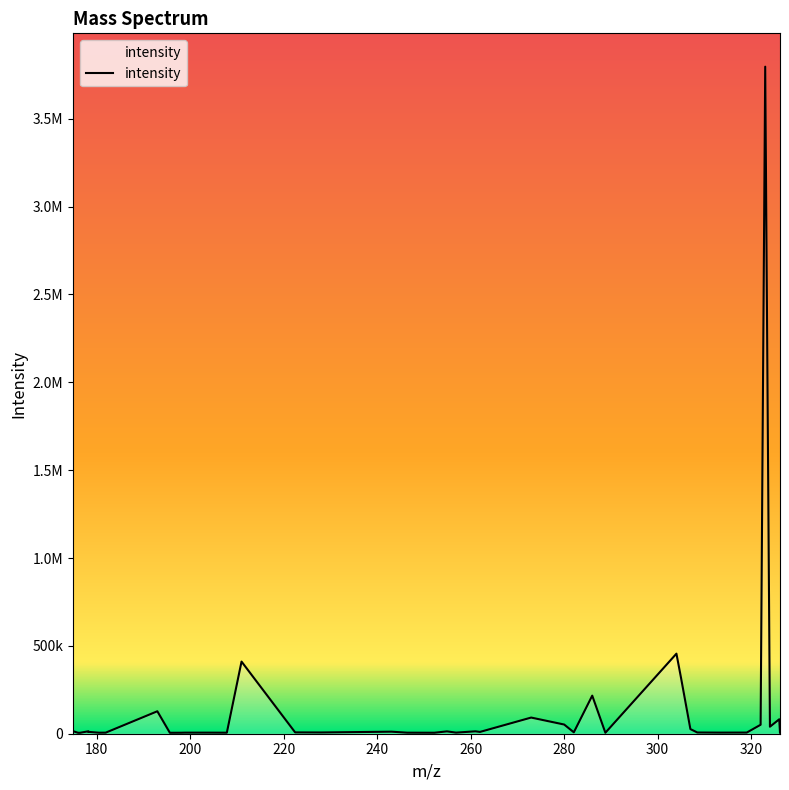

What is the label of the 13th point from the left?

207.85773